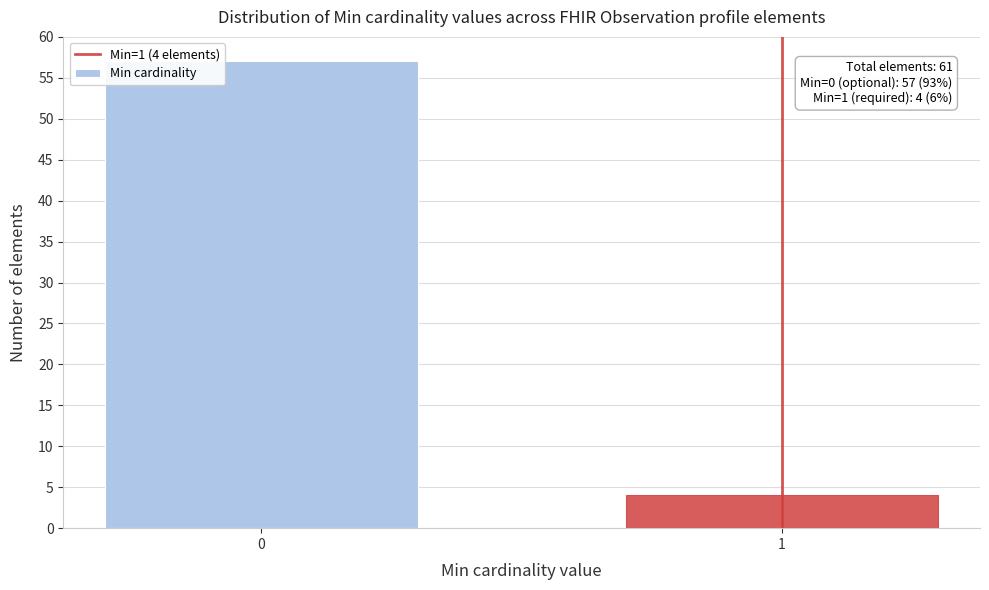

Reading left to right, list all the values displayed in this chart.

0=57	1=4